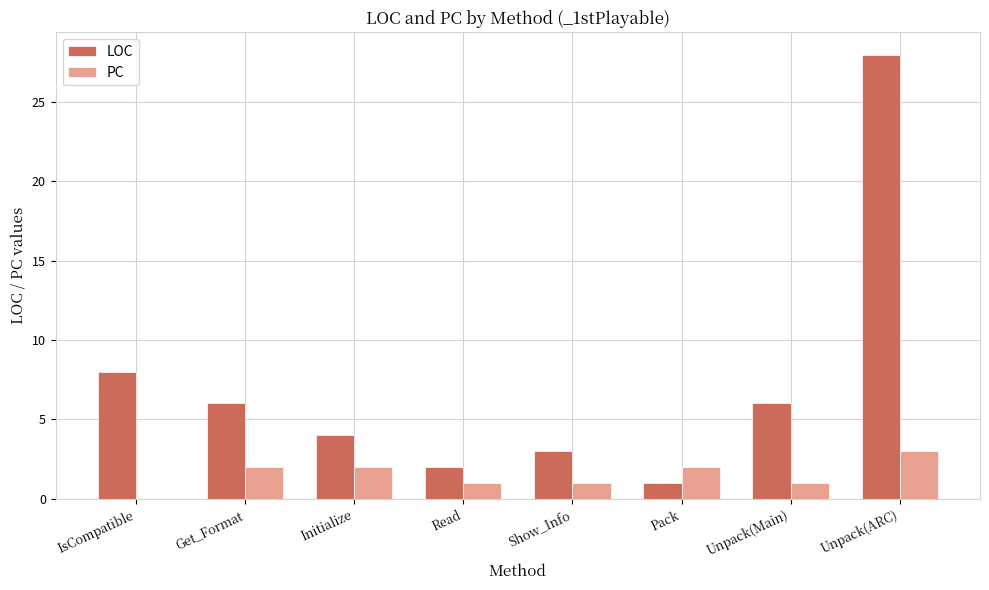

Reading left to right, extract all data points from this chart.

LOC: 8	6	4	2	3	1	6	28
PC: 0	2	2	1	1	2	1	3